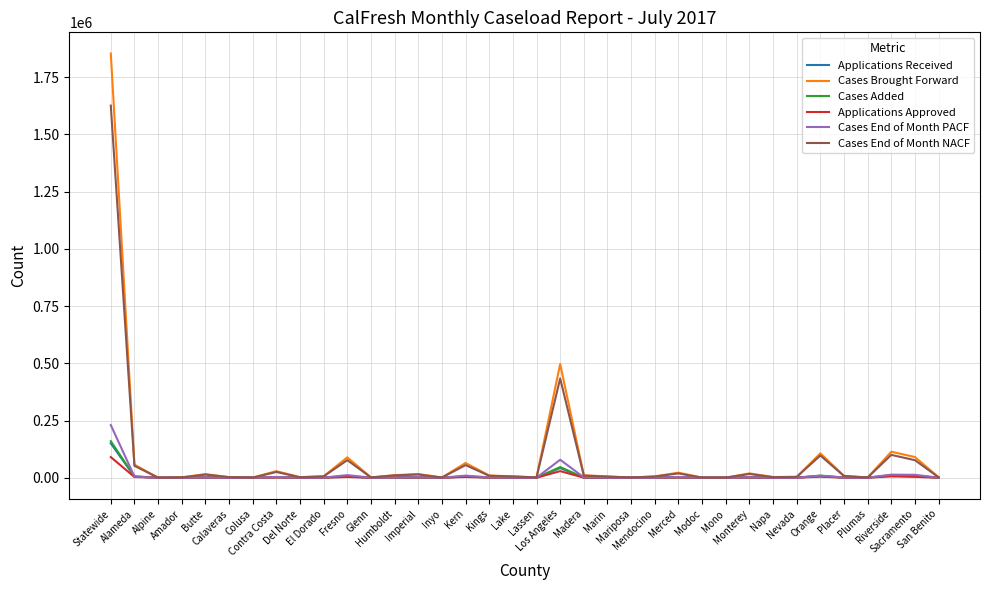

What are all the series names shown in the legend?

Applications Received, Cases Brought Forward, Cases Added, Applications Approved, Cases End of Month PACF, Cases End of Month NACF